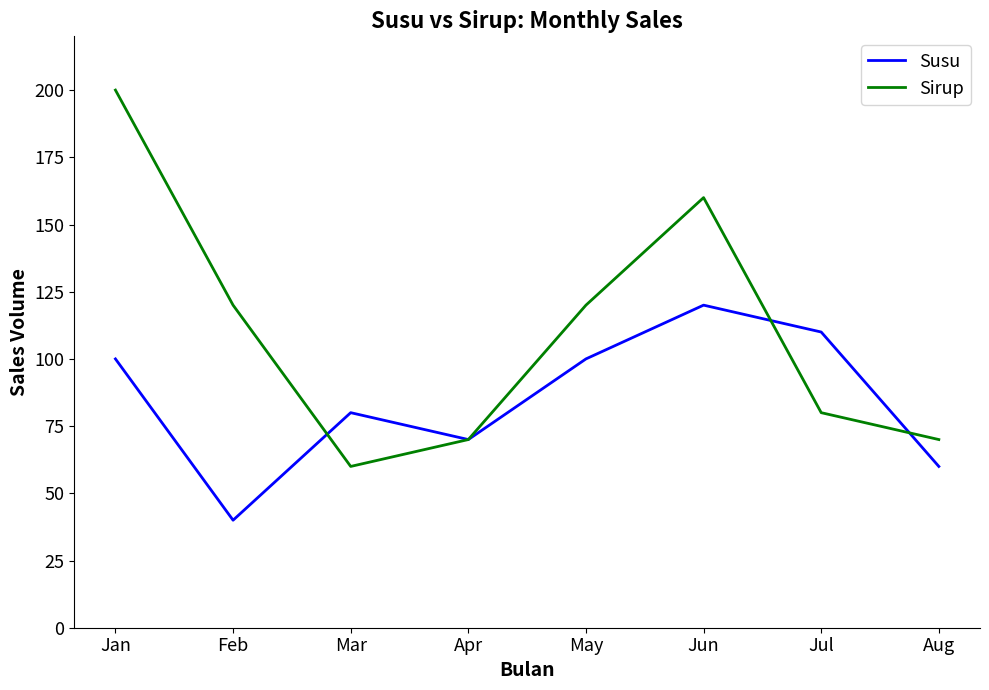

What is the difference between the Susu values at Mar and Jan?

20